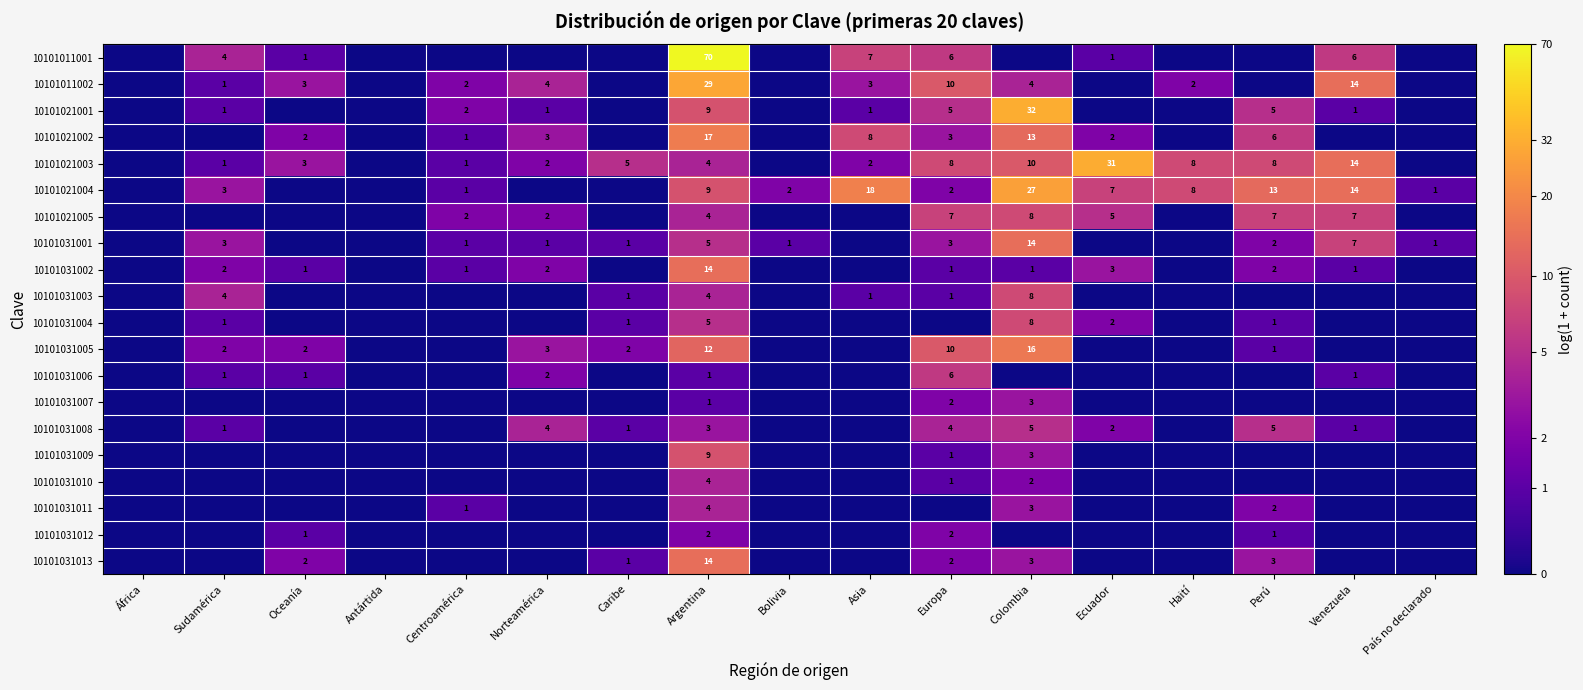

The value of 10101011001 at Ecuador is 1. True or false?

True